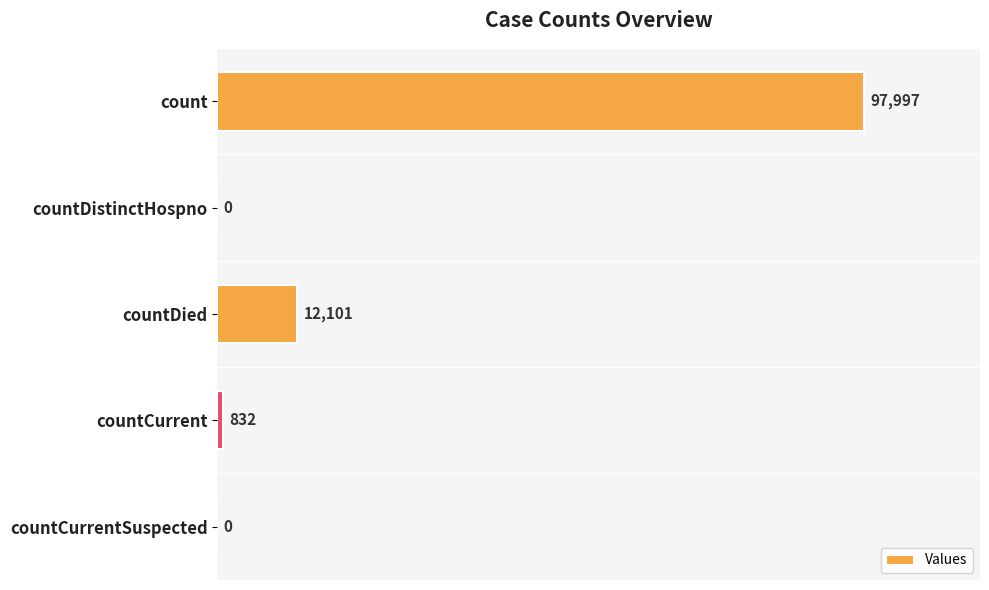

What is the change in value from count to countCurrent?

-97165